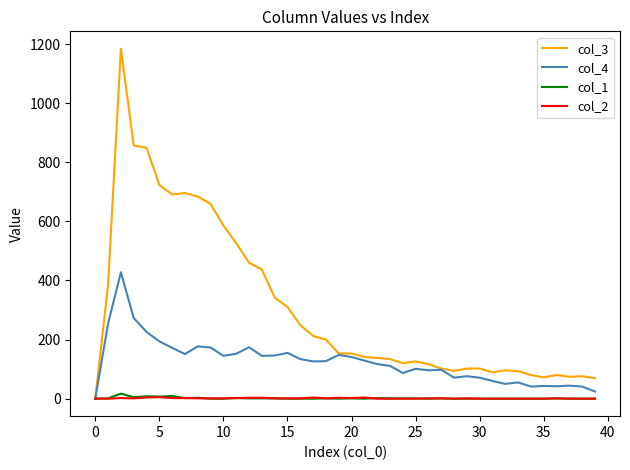

What is the greatest value displayed?

1184